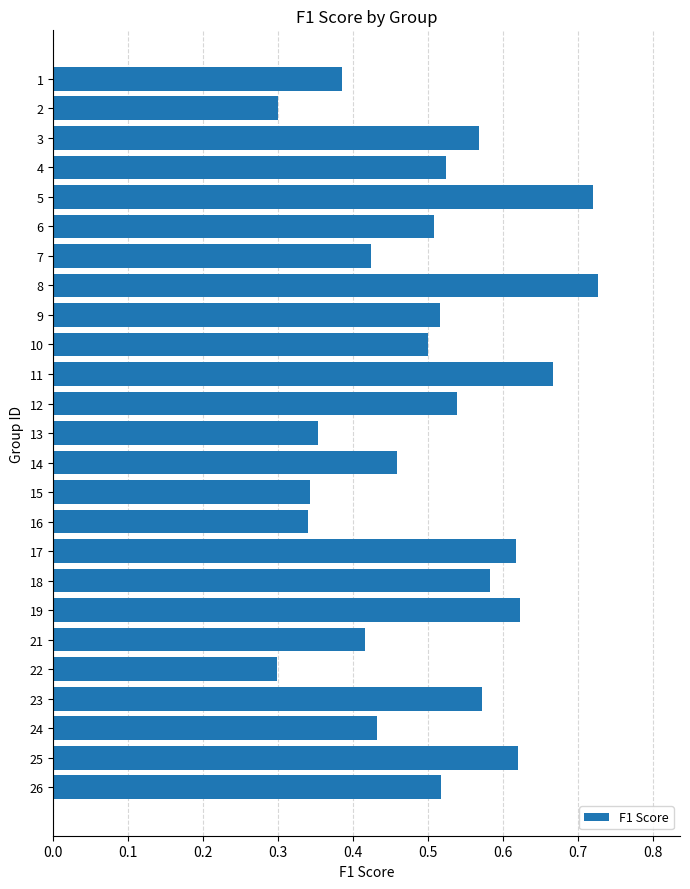

Is it true that the value at 12 is 0.5?

True